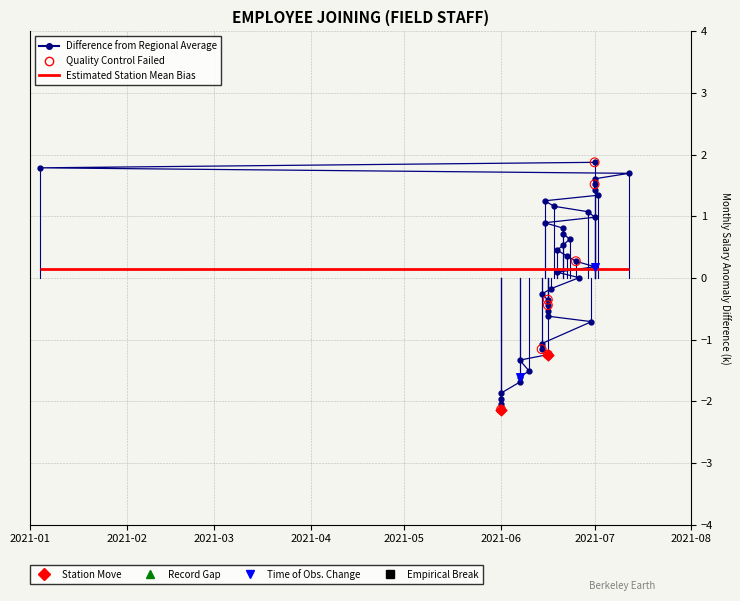

What is the change in value from 2021-06-16 to 2021-06-21?

+1.1